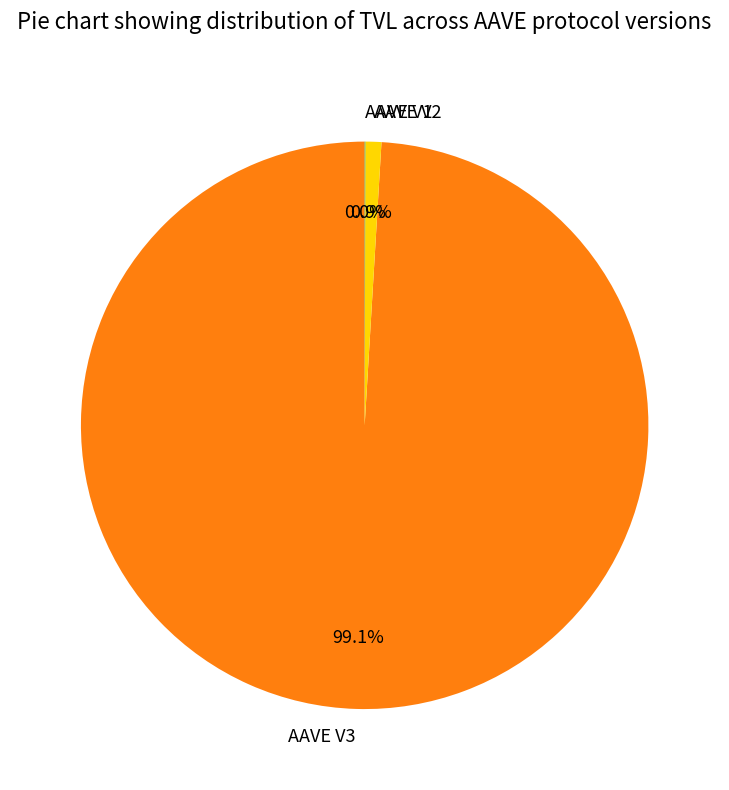

Which category accounts for the majority?

AAVE V3